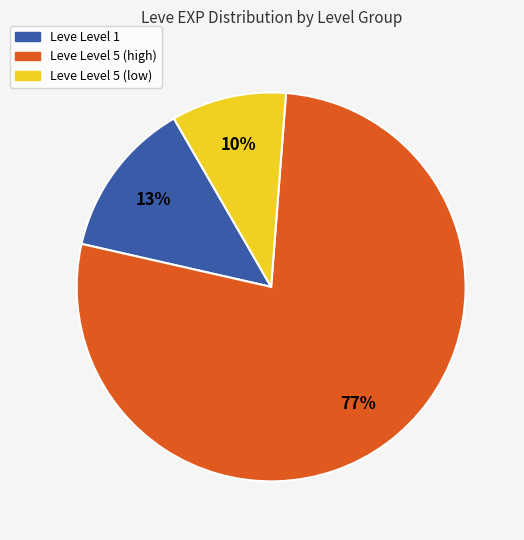

To the nearest percent, what is the average slice percentage?

33%